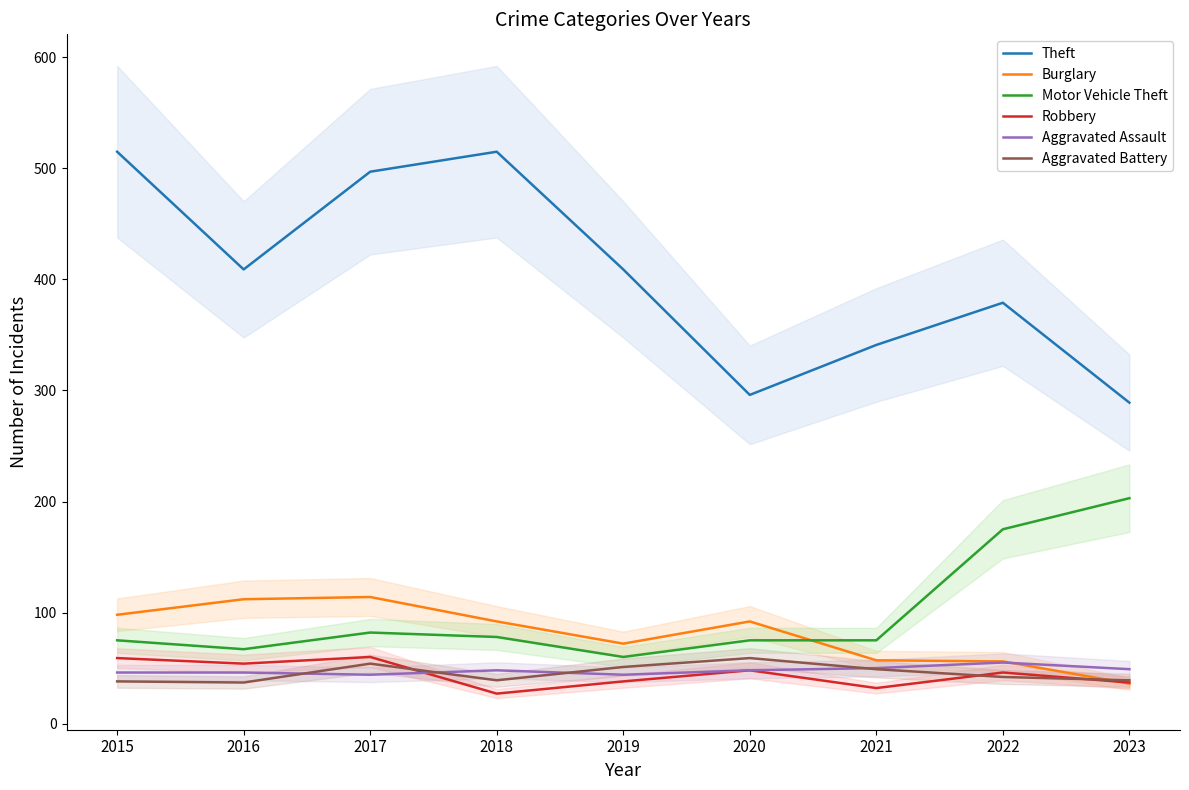

What is the smallest value displayed?

27